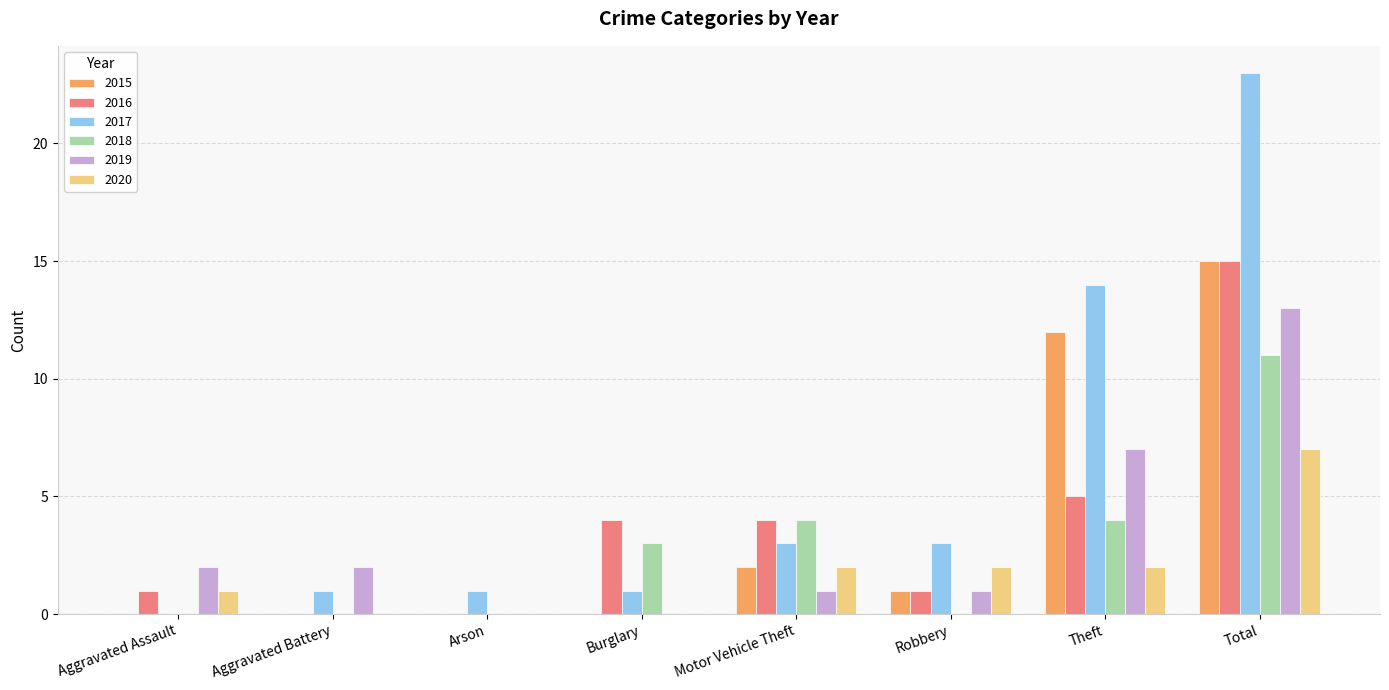

What is the sum of the 2016 values at Aggravated Battery and Theft?

5